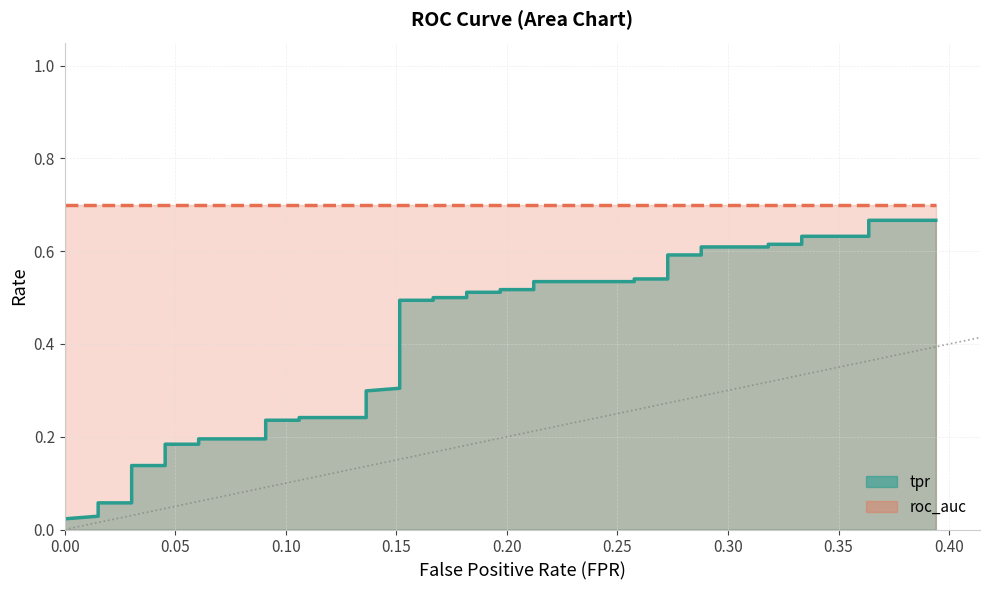

What is the greatest value displayed?

0.7